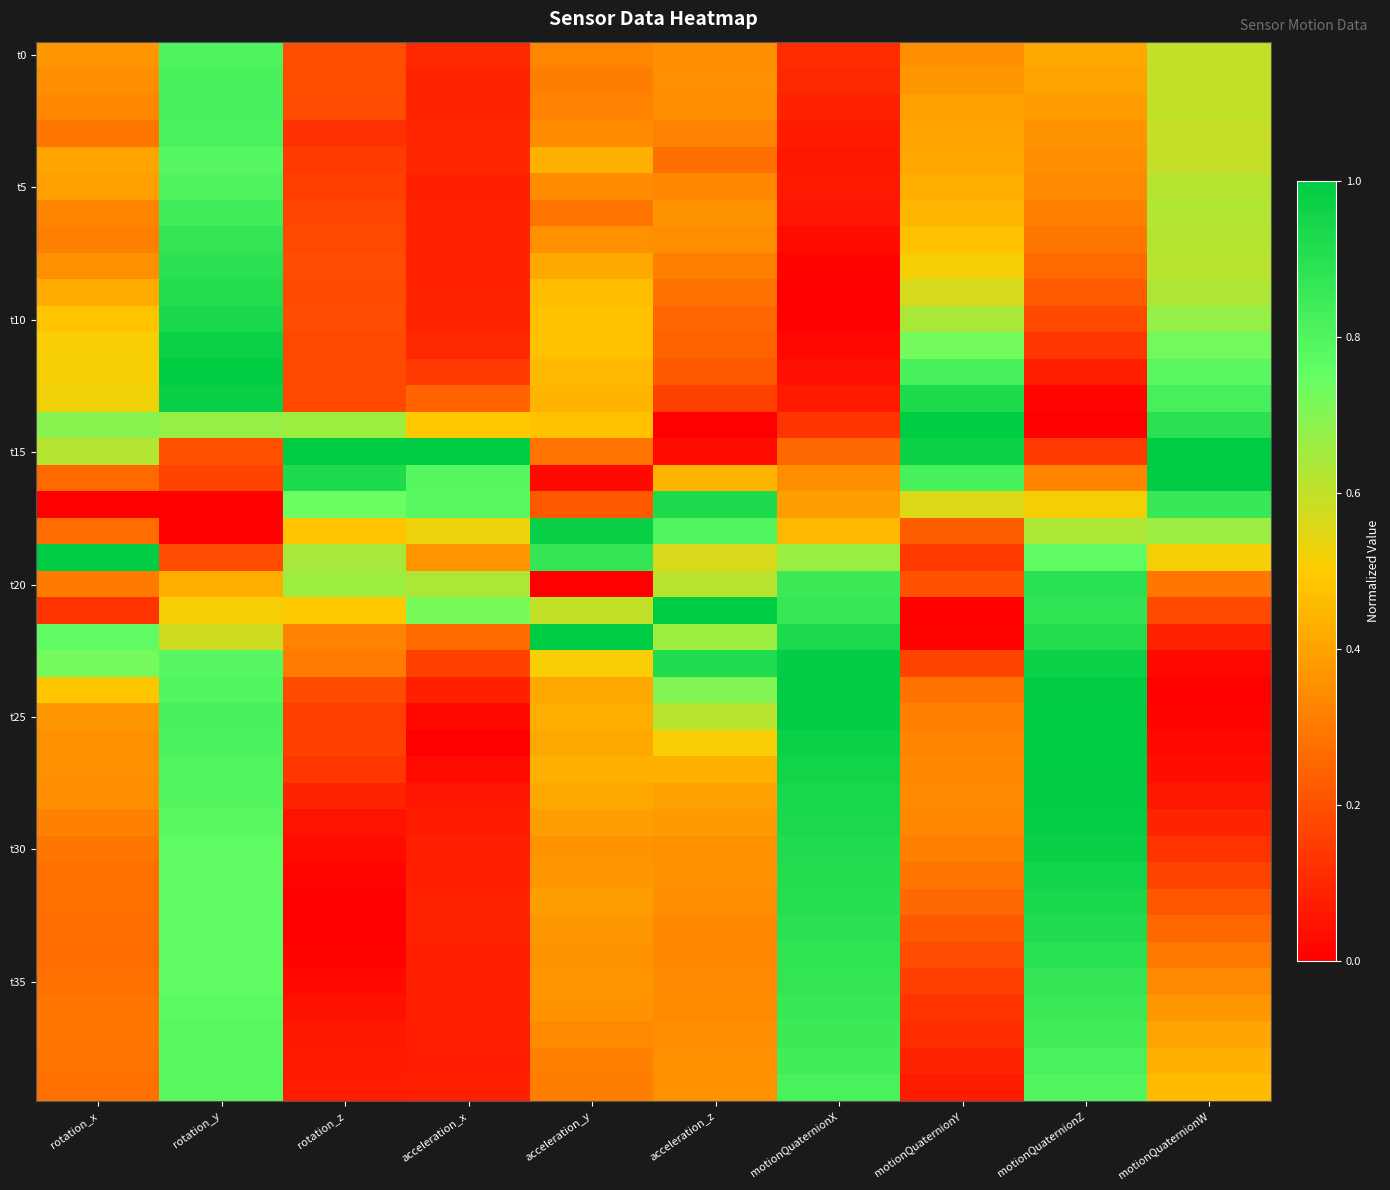

At which category is the sum across all series the highest?

rotation_y